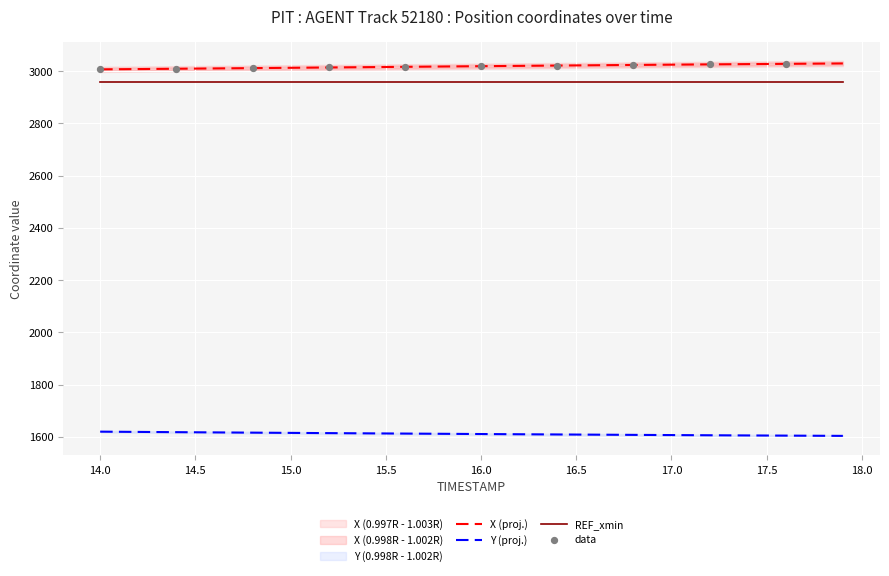

What is the total value across all series at 17.3?

4632.3